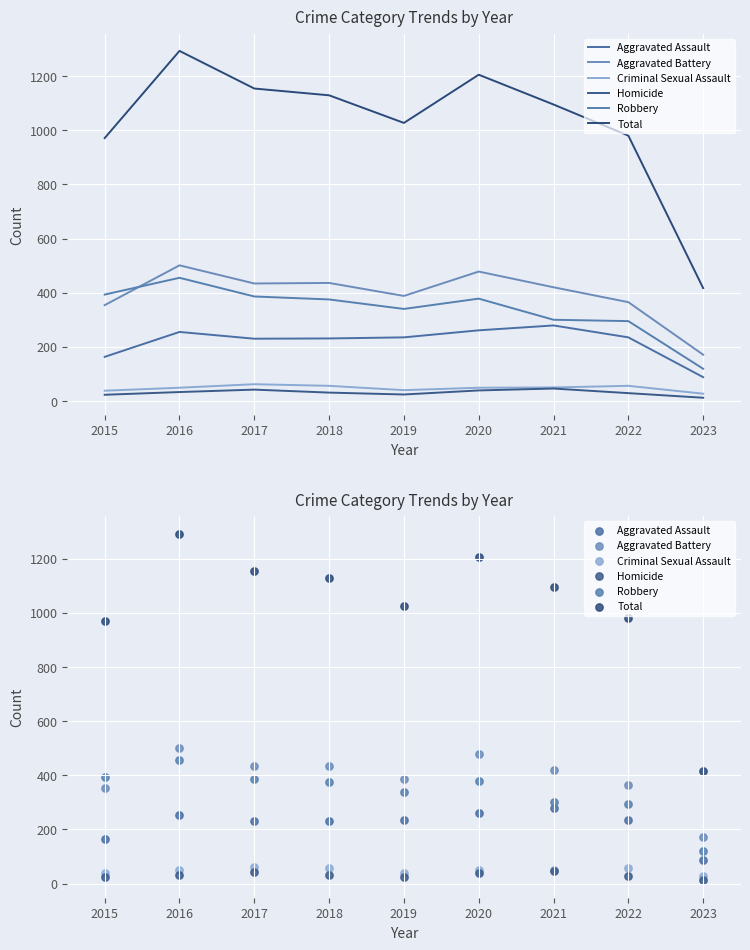

Which series reaches the minimum Y coordinate?

Homicide